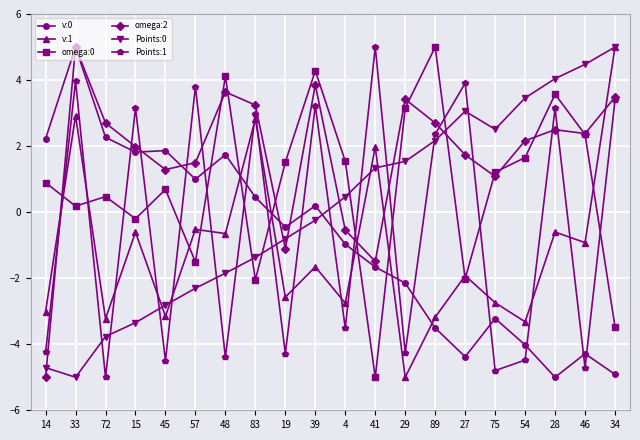

What is the sum of all omega:2 values?

34.5